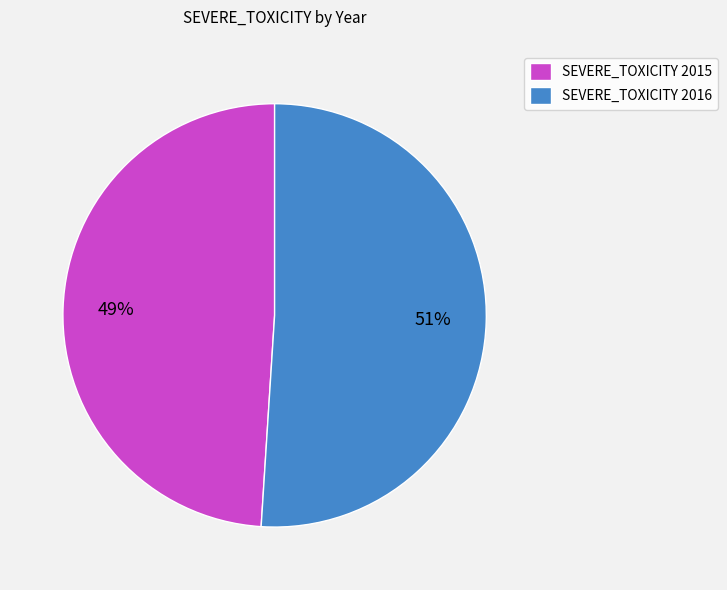

Rank the categories by value from highest to lowest.

SEVERE_TOXICITY 2016, SEVERE_TOXICITY 2015